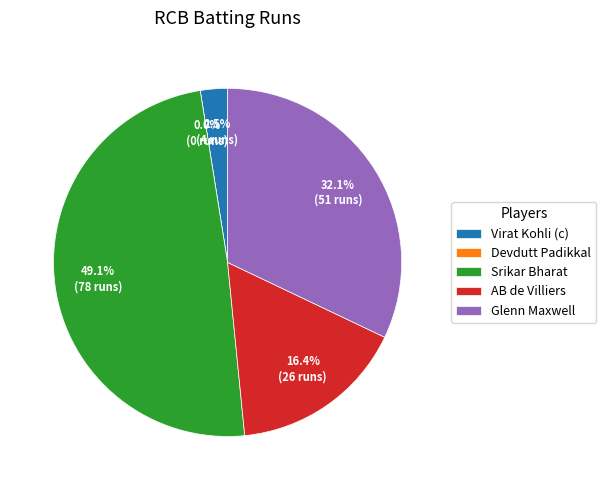

Is there a majority slice in this chart?

No